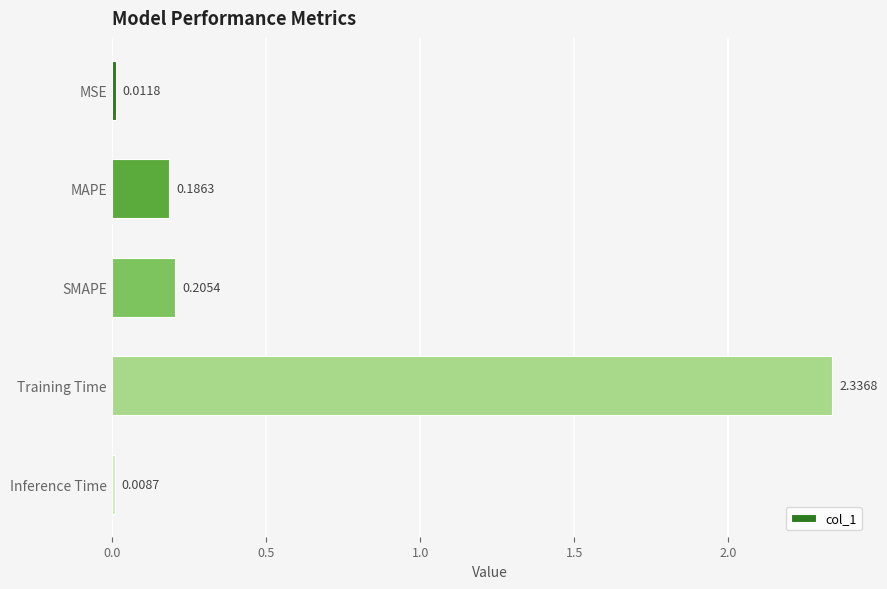

What is the sum of all values?

2.7